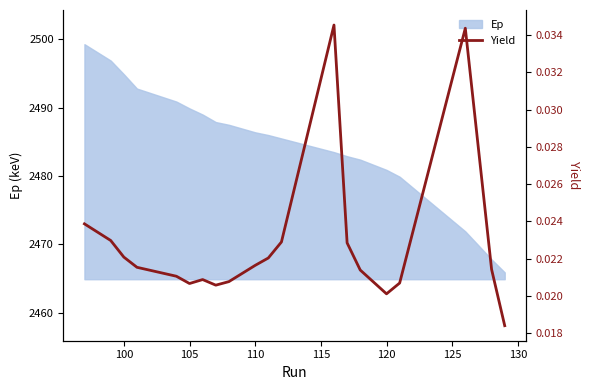

What is the highest value of the Ep series?

2499.3